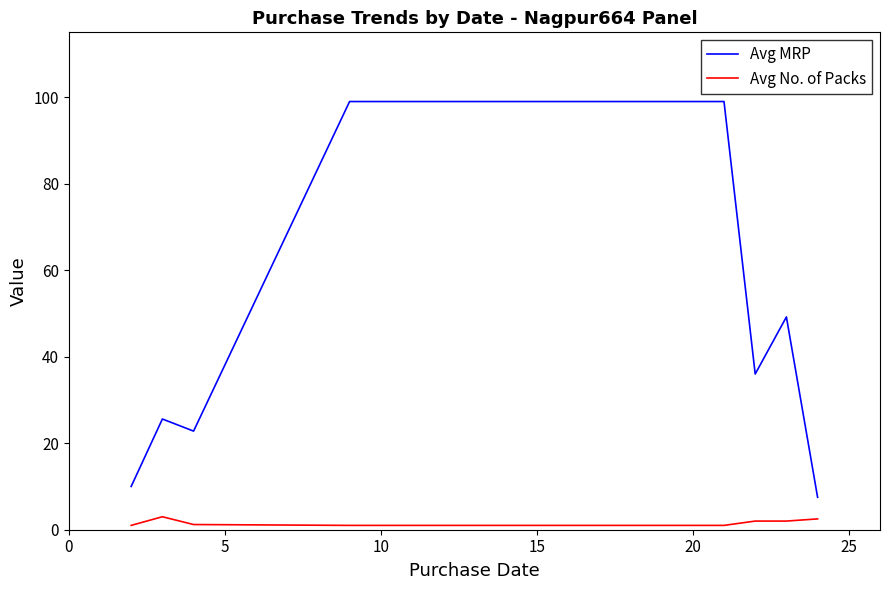

List the series in order of their overall mean, highest first.

Avg MRP, Avg No. of Packs